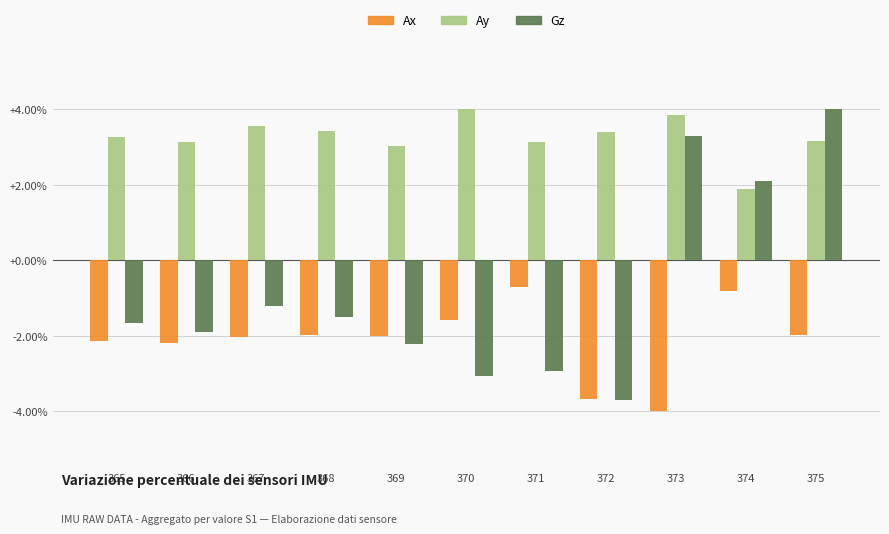

What are all the series names shown in the legend?

Ax, Ay, Gz